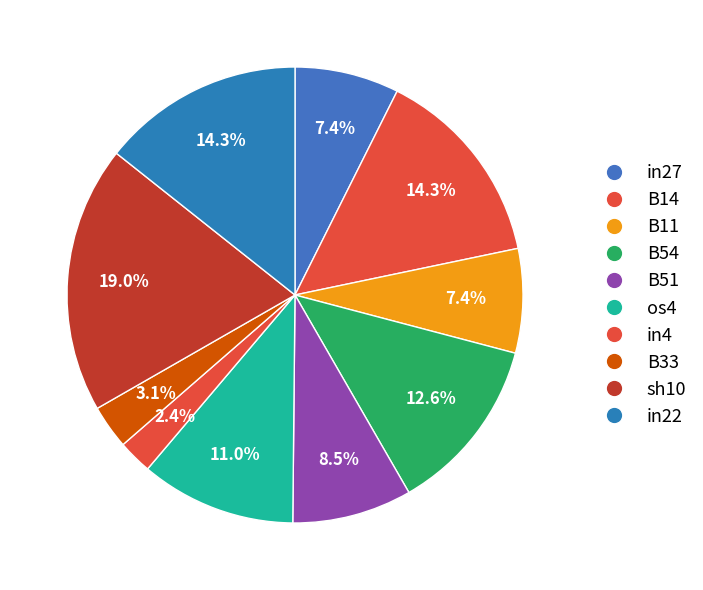

How many segments does this pie chart have?

10